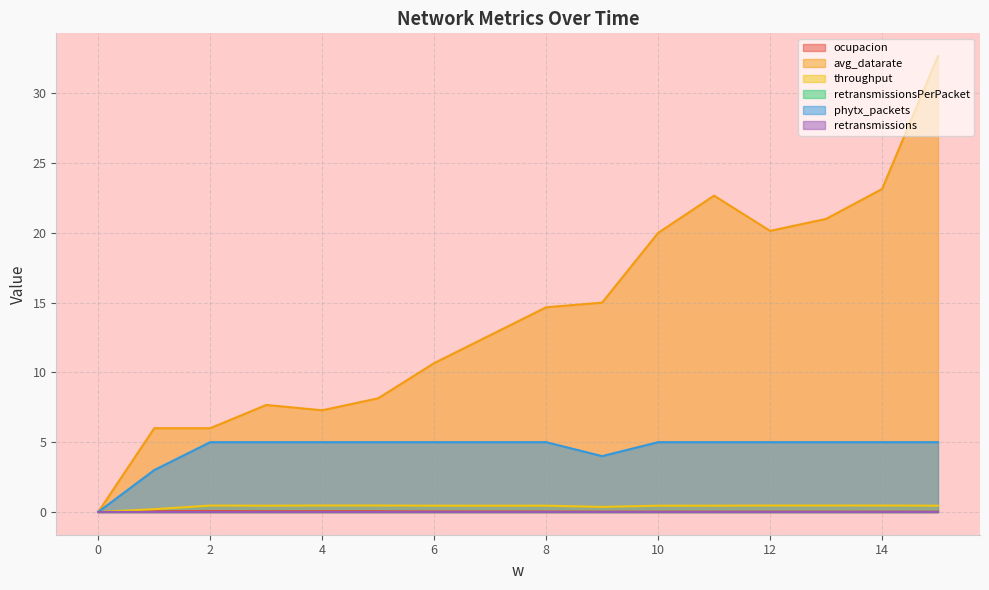

What is the sum of the phytx_packets values at 5 and 15?

10.0